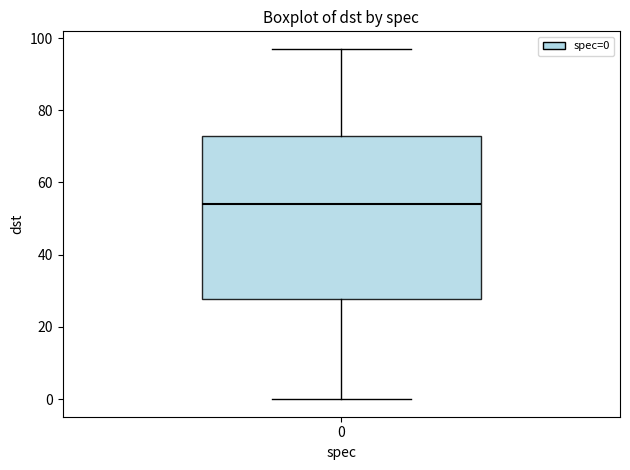

Read this box plot against the y-axis: the position of the median line, the range covered by the box, and the ends of both whiskers. The values are not printed on the chart, so give them approximately, as read against the axis.

median 54, box 28 to 72, whiskers 0 to 98